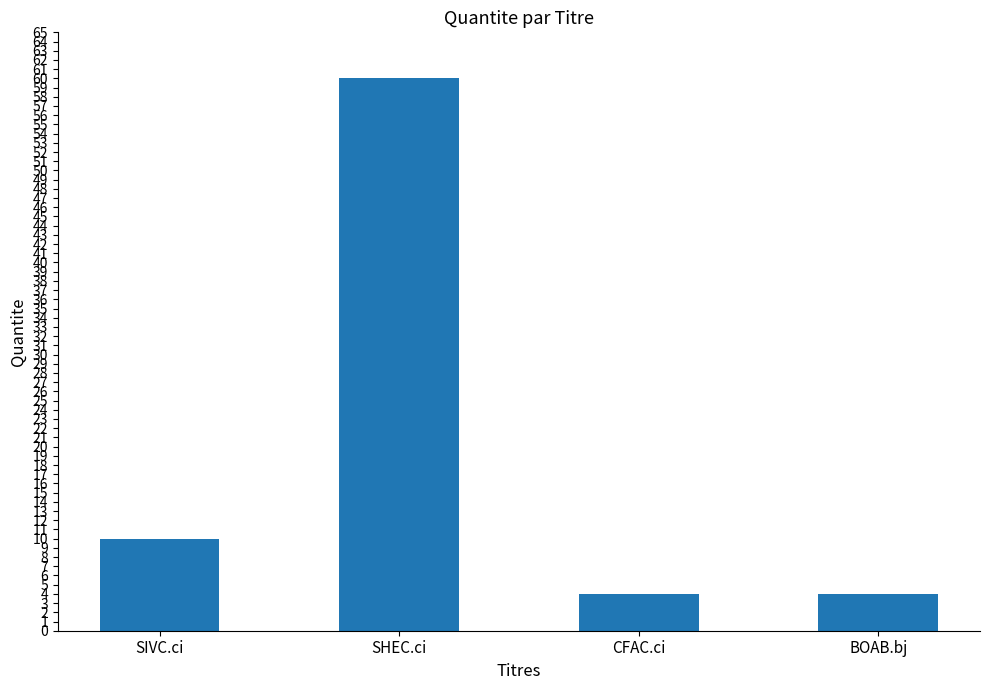

Approximately how many times larger is the value at SHEC.ci compared to CFAC.ci?

15.0